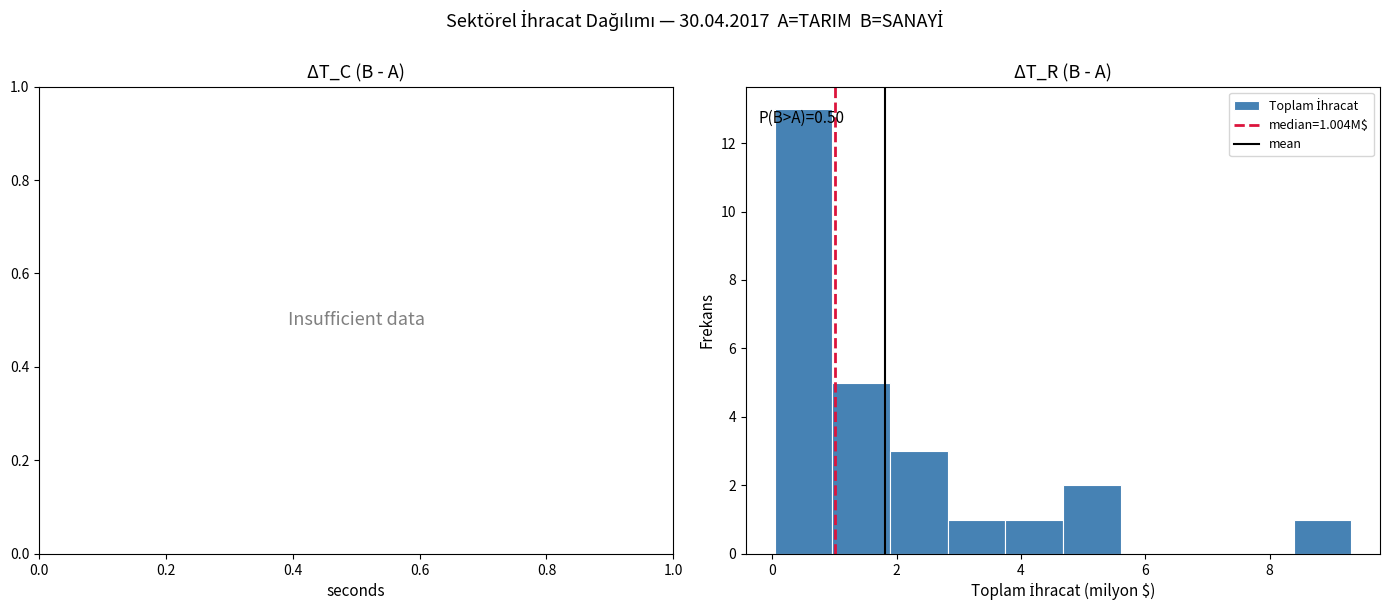

Over which range of the x-axis is the bar tallest?

0.0 to 1.0